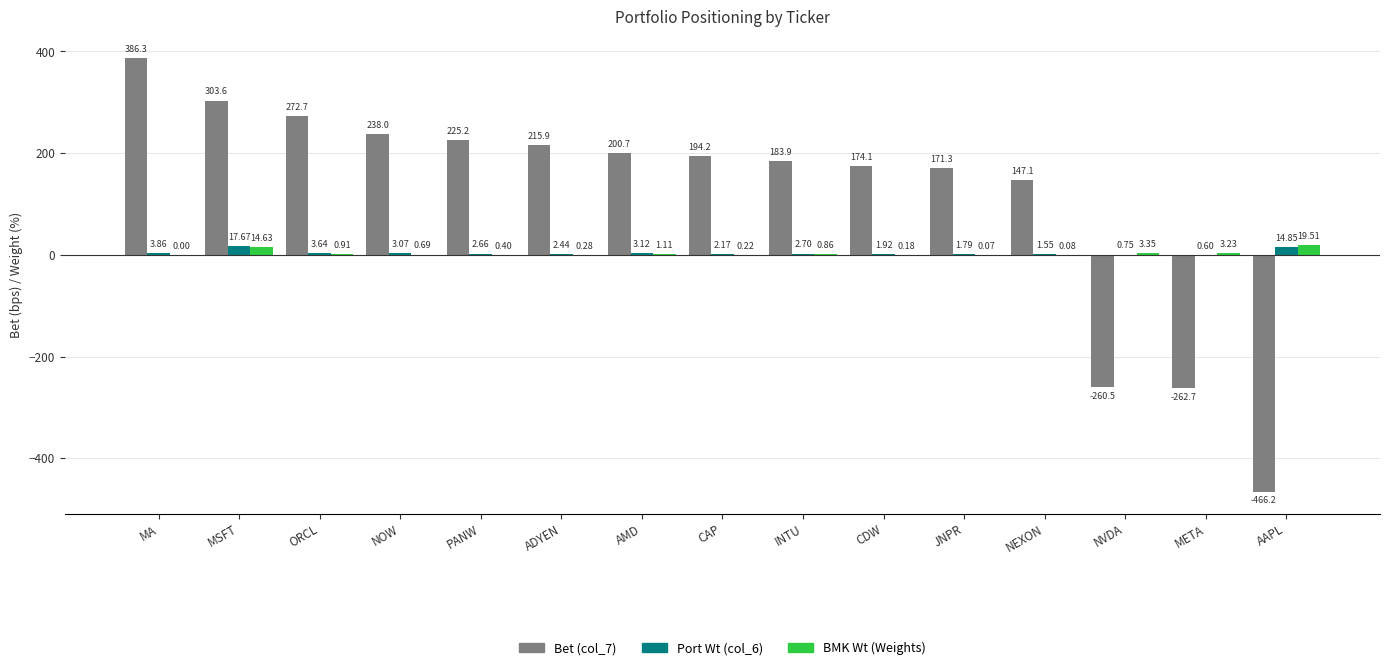

How many categories are shown in the chart?

15